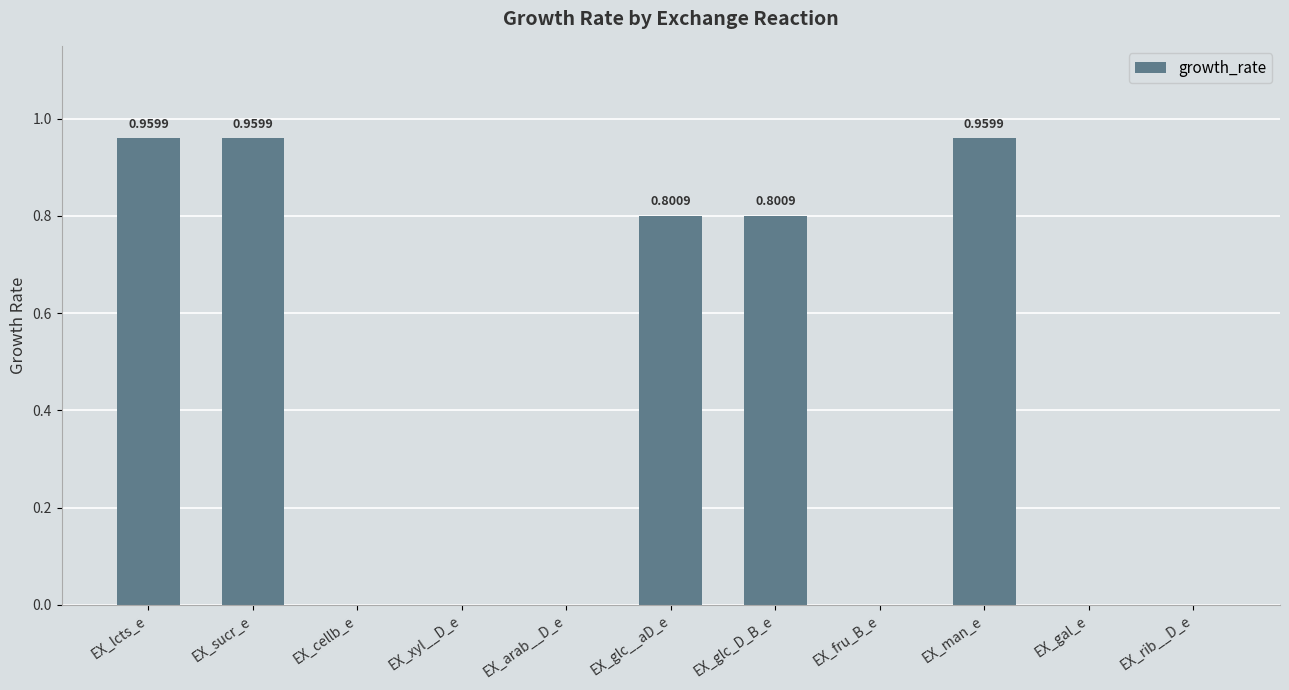

Are the bars horizontal?

No